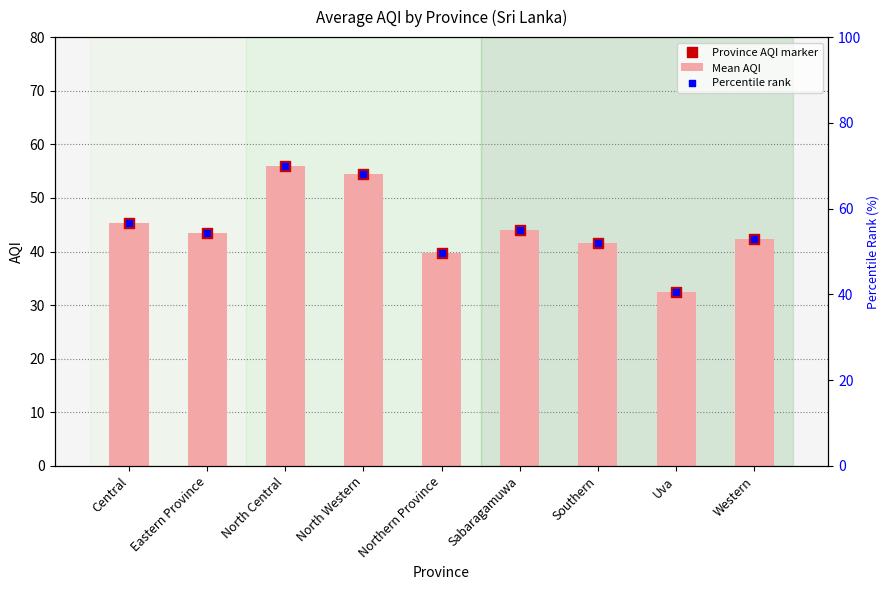

Which series reaches the minimum Y coordinate?

Mean AQI